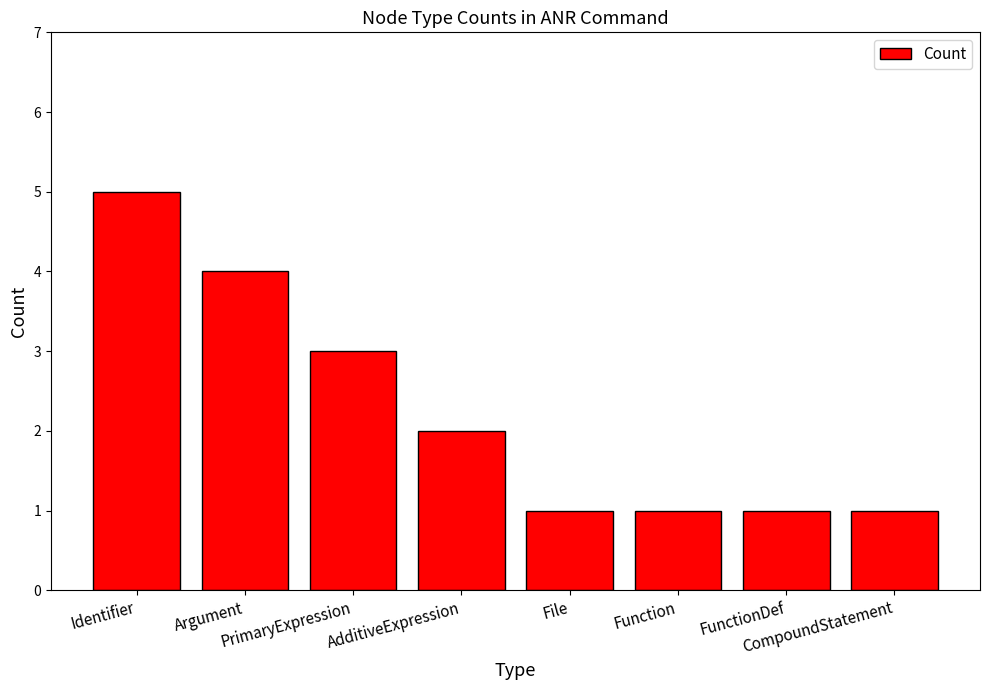

How many distinct data groups are displayed?

1